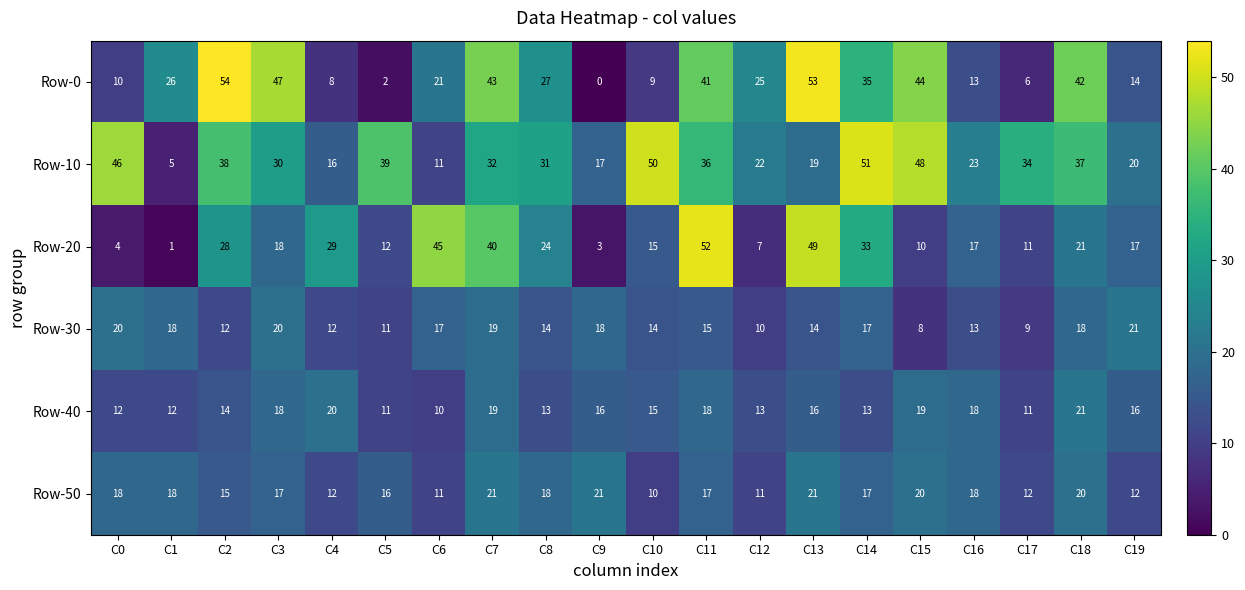

What is the difference between the second highest and second lowest values in the Row-10 series?

39